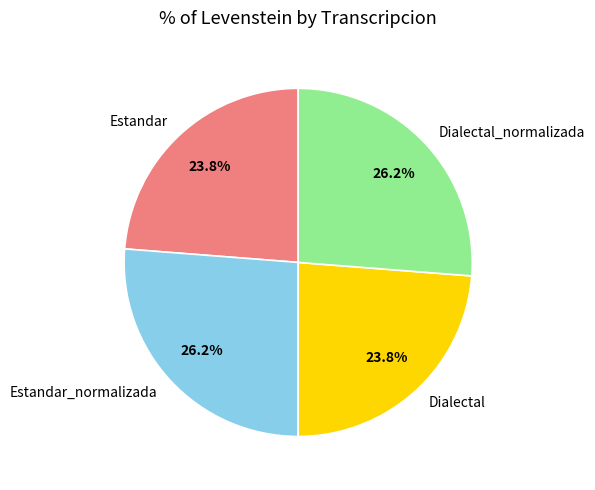

Do Estandar and Dialectal together represent more than half of the pie?

No